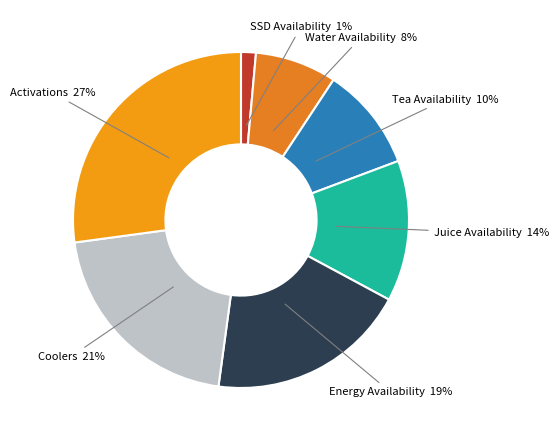

True or false: SSD Availability accounts for 1% of the total.

True